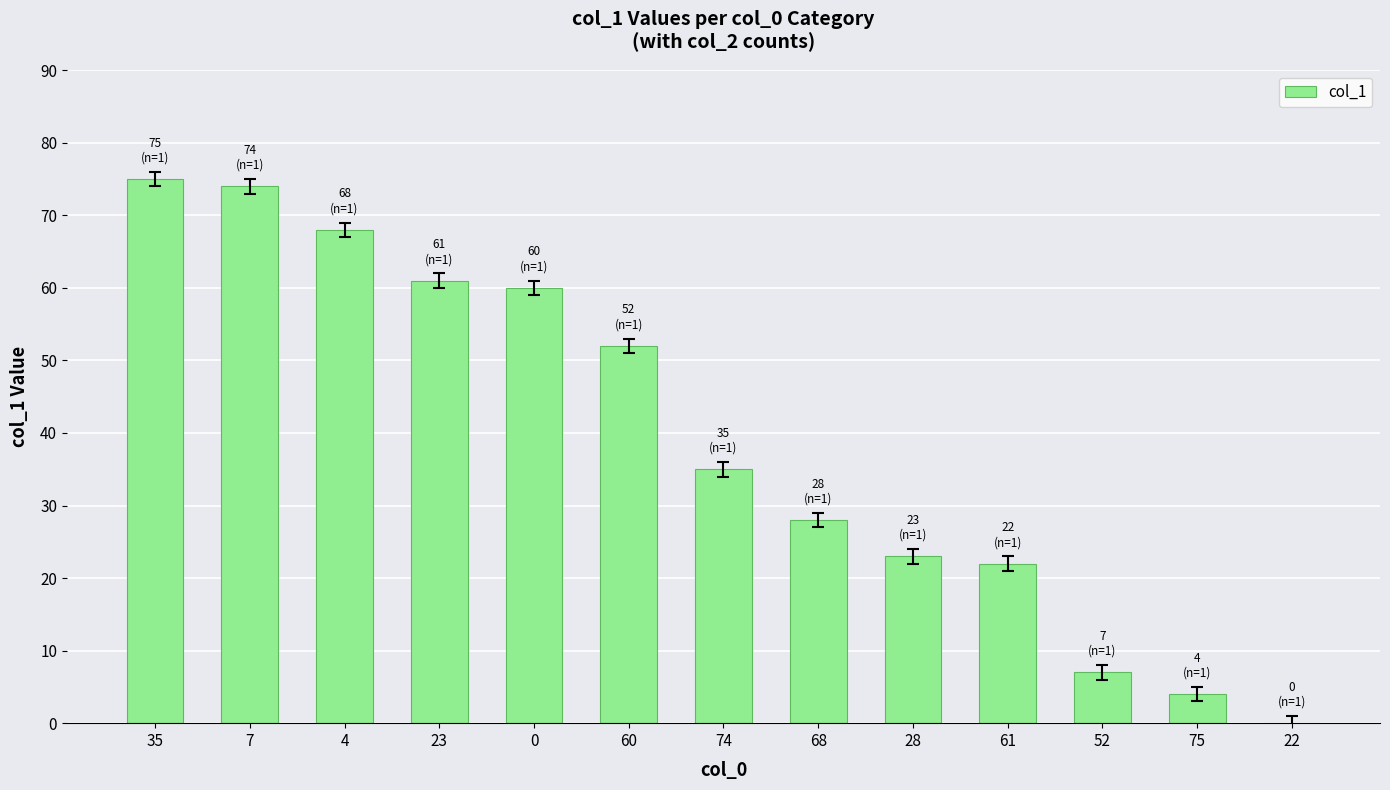

Approximately how many times larger is the value at 7 compared to 68?

2.6